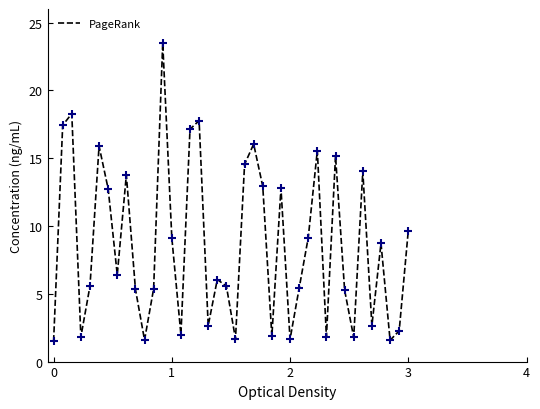

What is the average value?

8.6